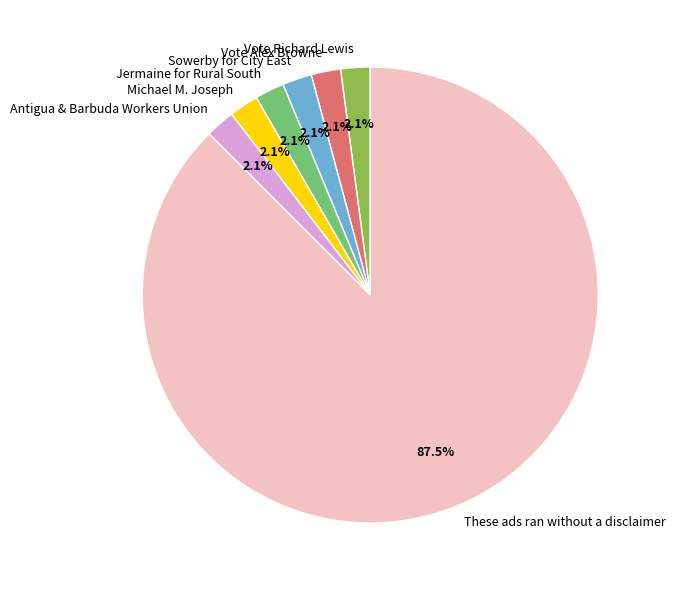

What percentage is the Vote Alex Browne slice, to the nearest percent?

2%